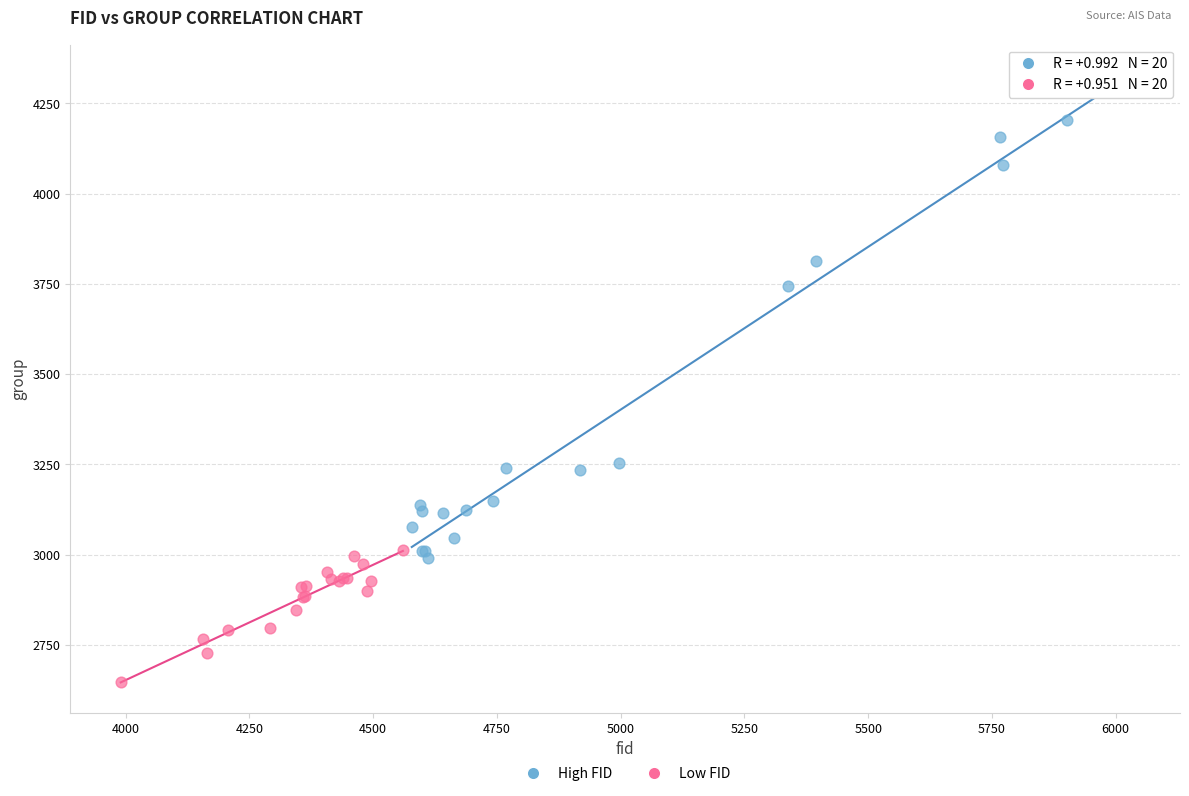

Which series reaches the maximum Y coordinate?

High FID